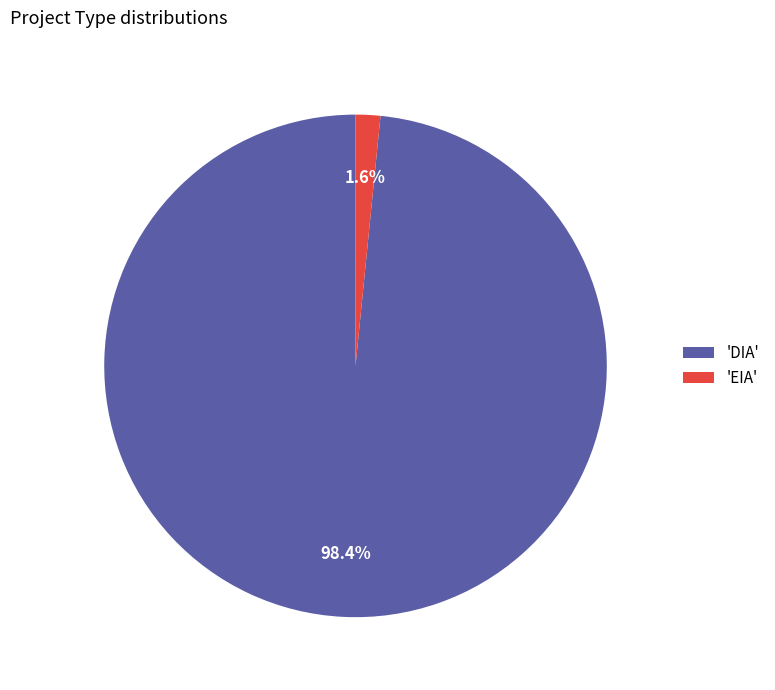

What is the smallest slice in the pie chart?

'EIA'